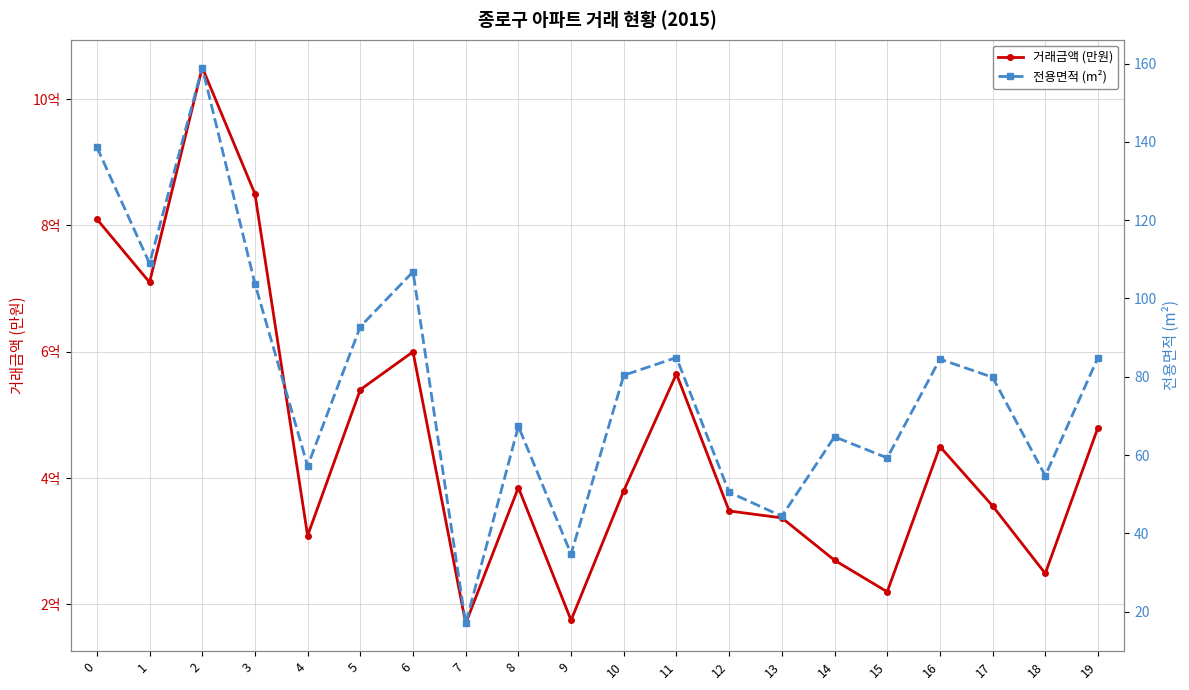

True or false: 전용면적 (m²) has a value of 103.9 at 17.

False